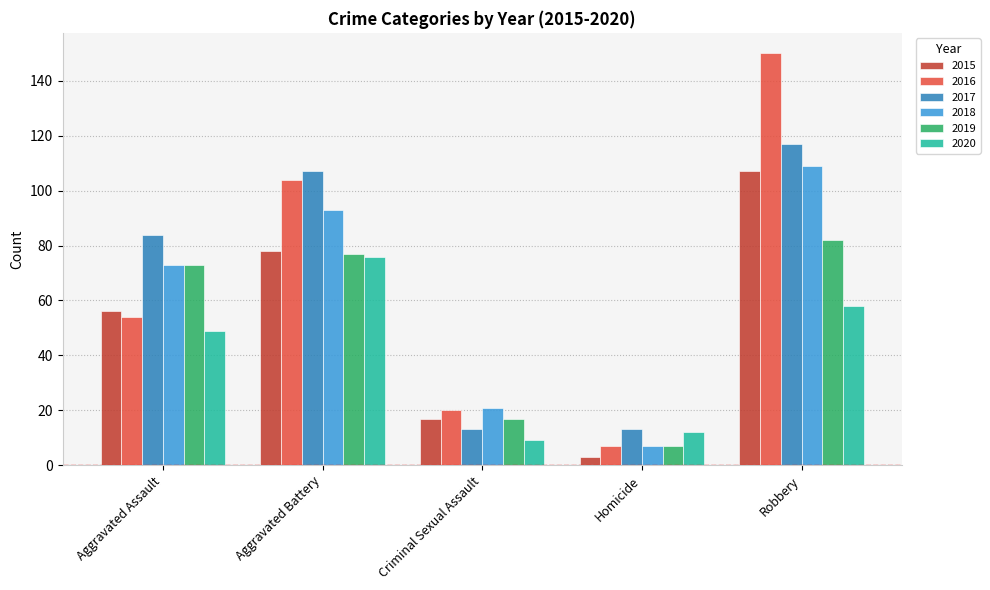

What is the label of the 2nd bar from the left?

Aggravated Battery